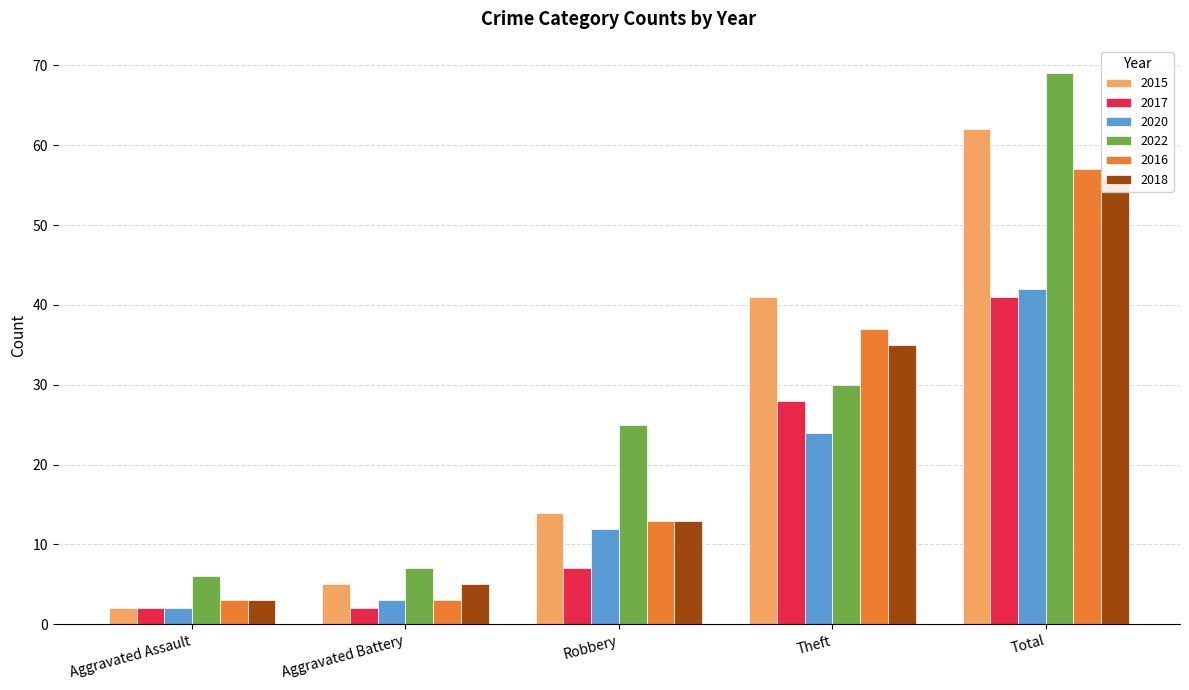

Reading left to right, transcribe all the data shown in this chart.

2015: Aggravated Assault=2	Aggravated Battery=5	Robbery=14	Theft=41	Total=62
2017: Aggravated Assault=2	Aggravated Battery=2	Robbery=7	Theft=28	Total=41
2020: Aggravated Assault=2	Aggravated Battery=3	Robbery=12	Theft=24	Total=42
2022: Aggravated Assault=6	Aggravated Battery=7	Robbery=25	Theft=30	Total=69
2016: Aggravated Assault=3	Aggravated Battery=3	Robbery=13	Theft=37	Total=57
2018: Aggravated Assault=3	Aggravated Battery=5	Robbery=13	Theft=35	Total=56